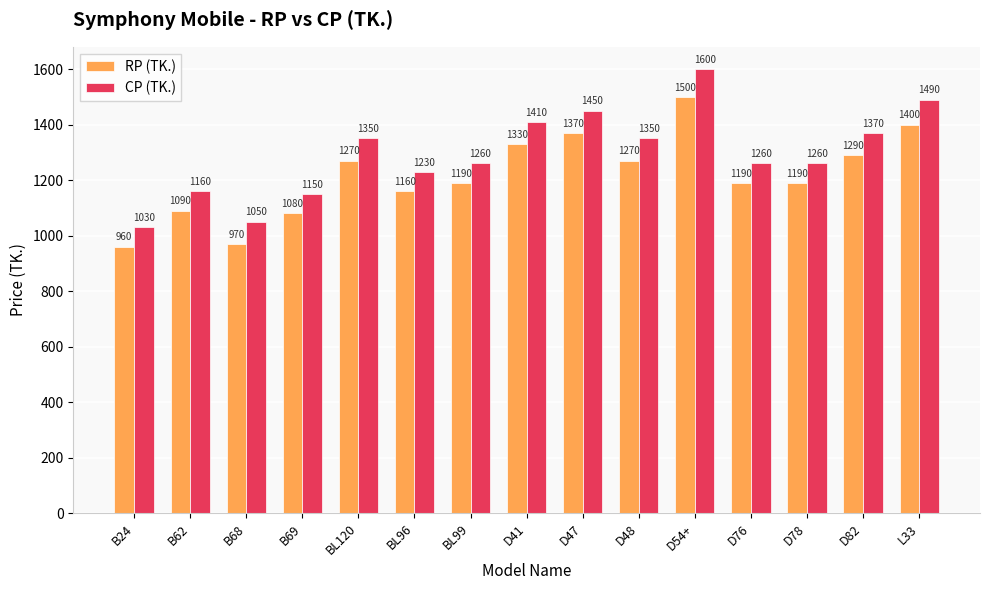

The CP (TK.) series shows 1910 at BL99. True or false?

False